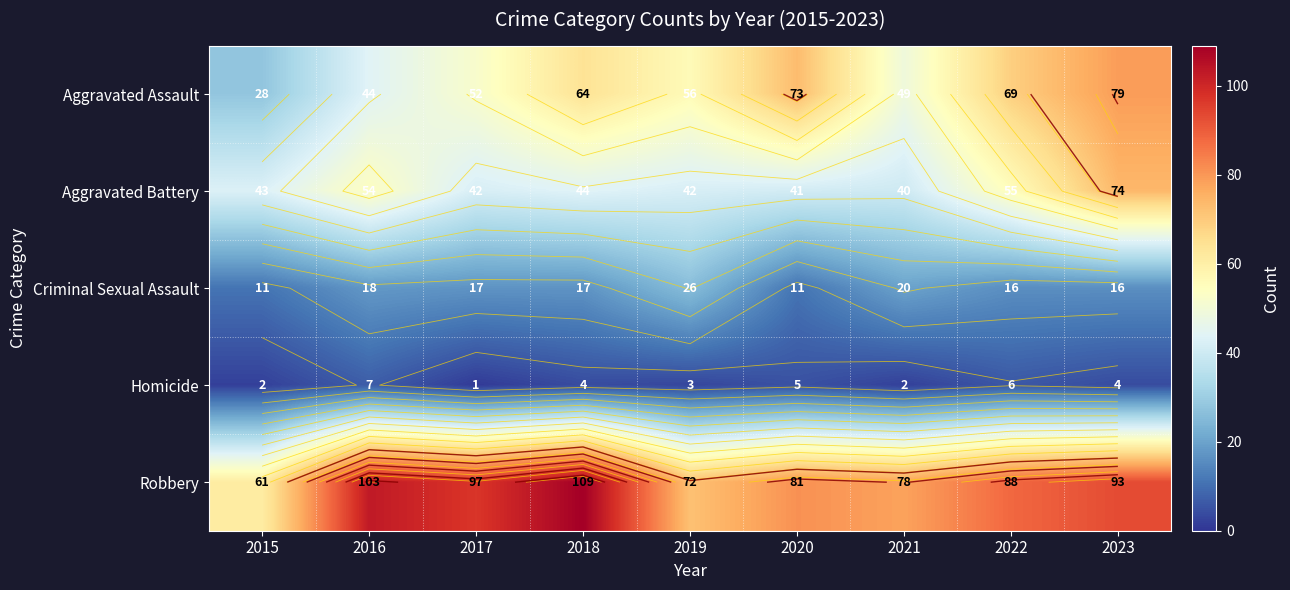

True or false: Aggravated Assault has a value of 52 at 2017.

True